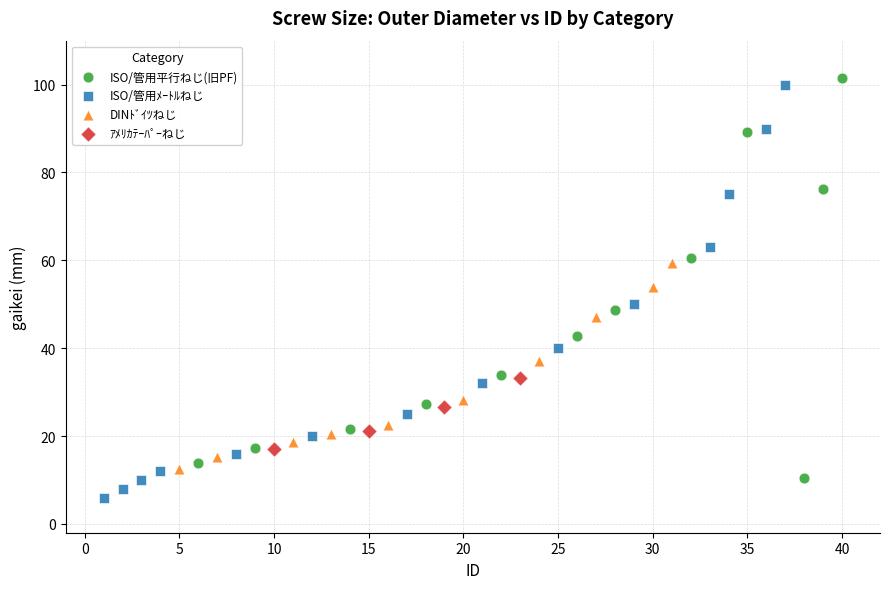

Which series contains the lowest Y value?

ISO/管用ﾒｰﾄﾙねじ